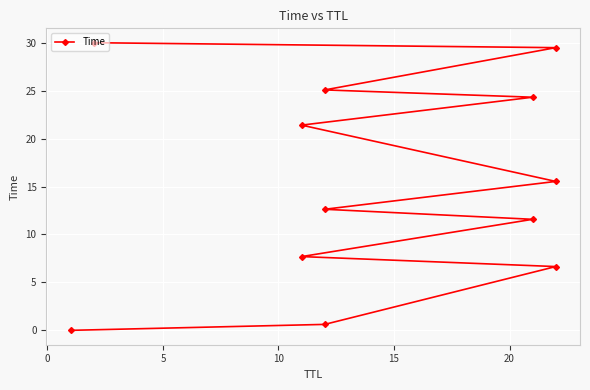

Count the number of data series in this chart.

1